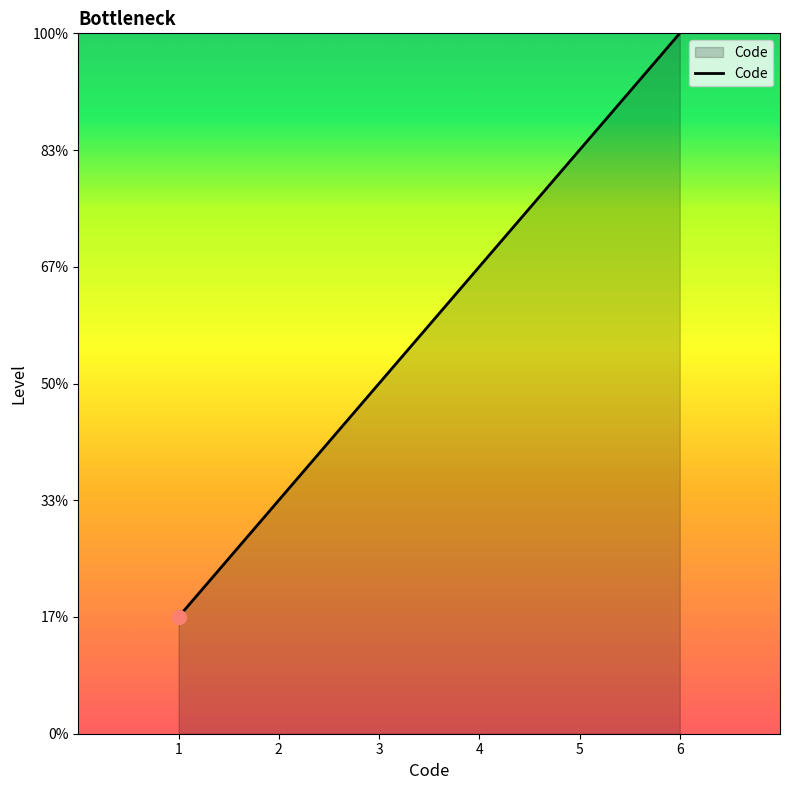

Reading left to right, extract all data points from this chart.

1	2	3	4	5	6